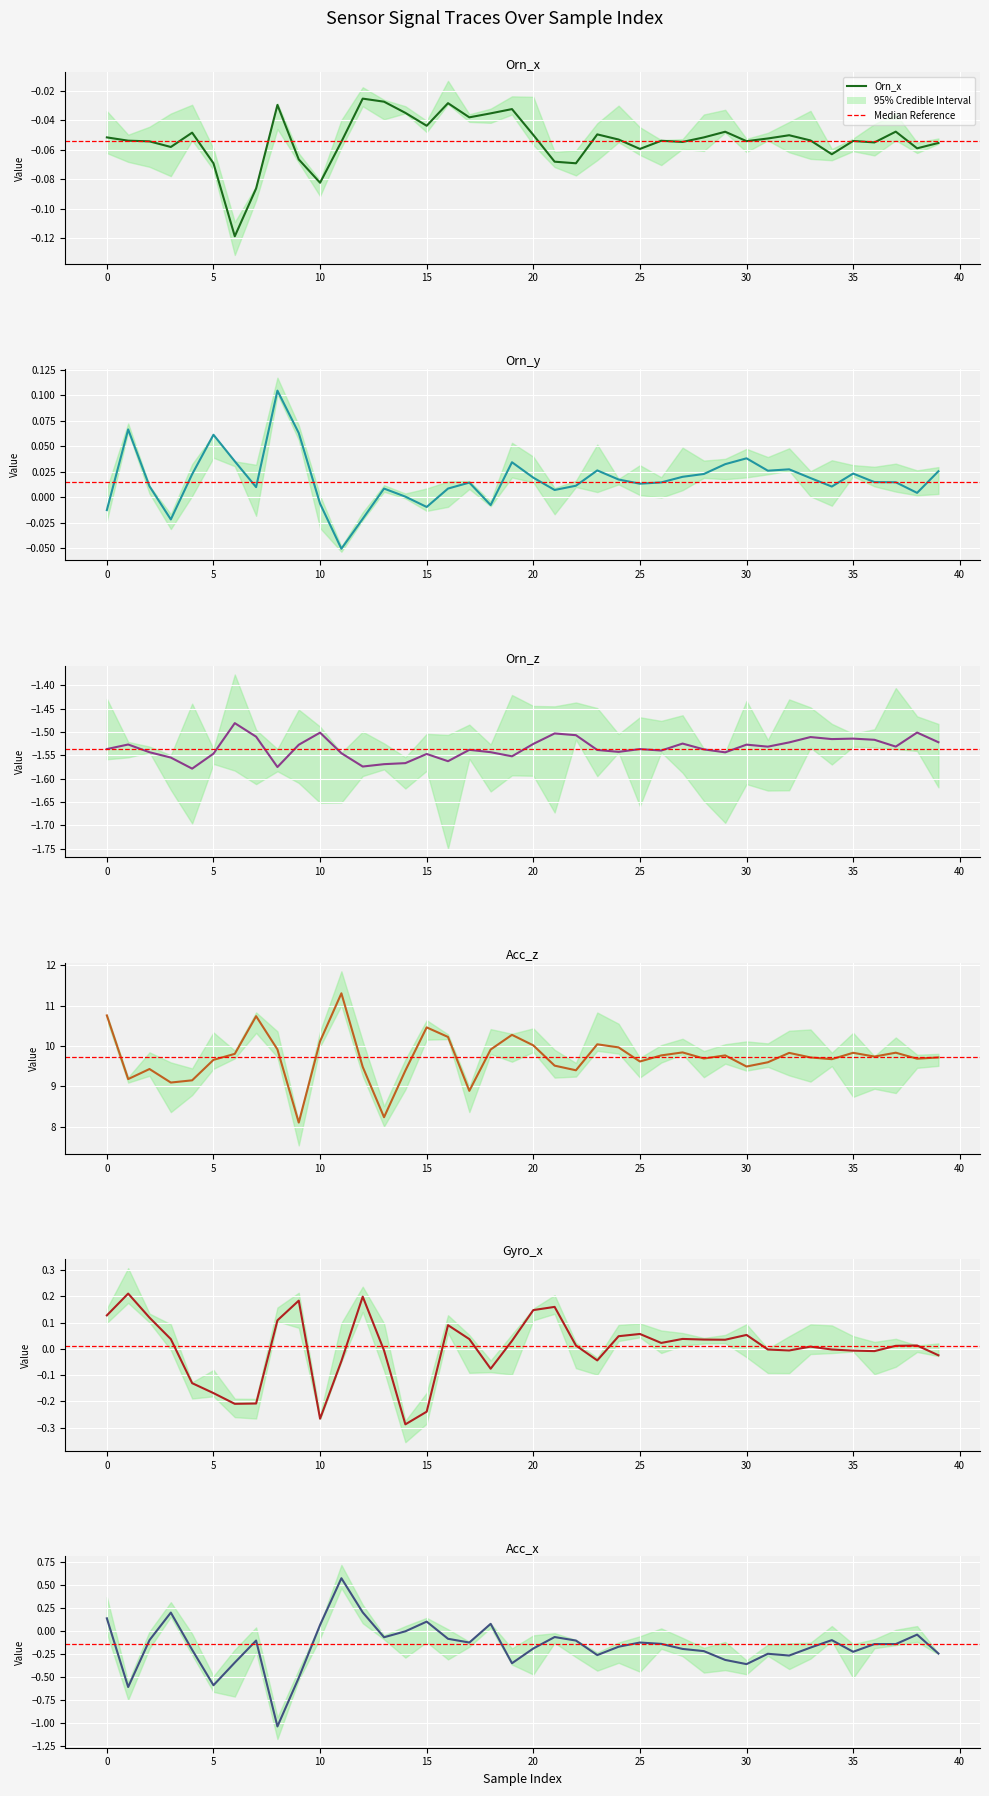

Which has a higher value, 15 or 15?

15